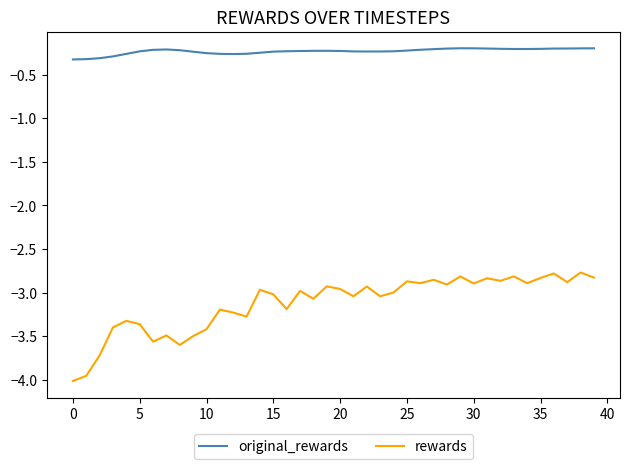

Which series has the largest total across all categories?

original_rewards